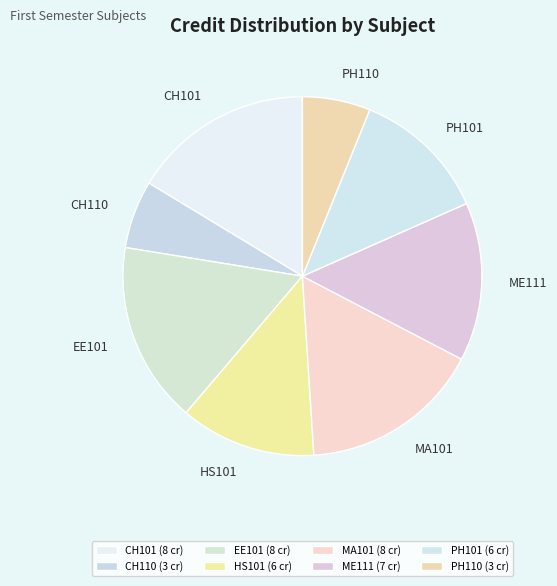

The ME111 slice represents 21% of the pie. True or false?

False